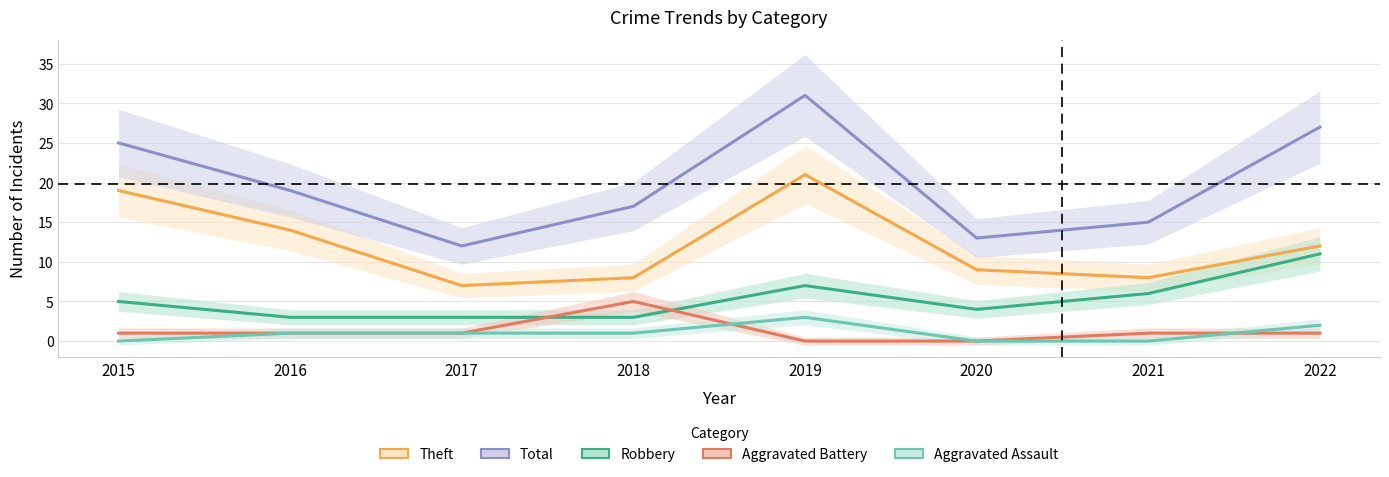

How many lines are shown in the chart?

5